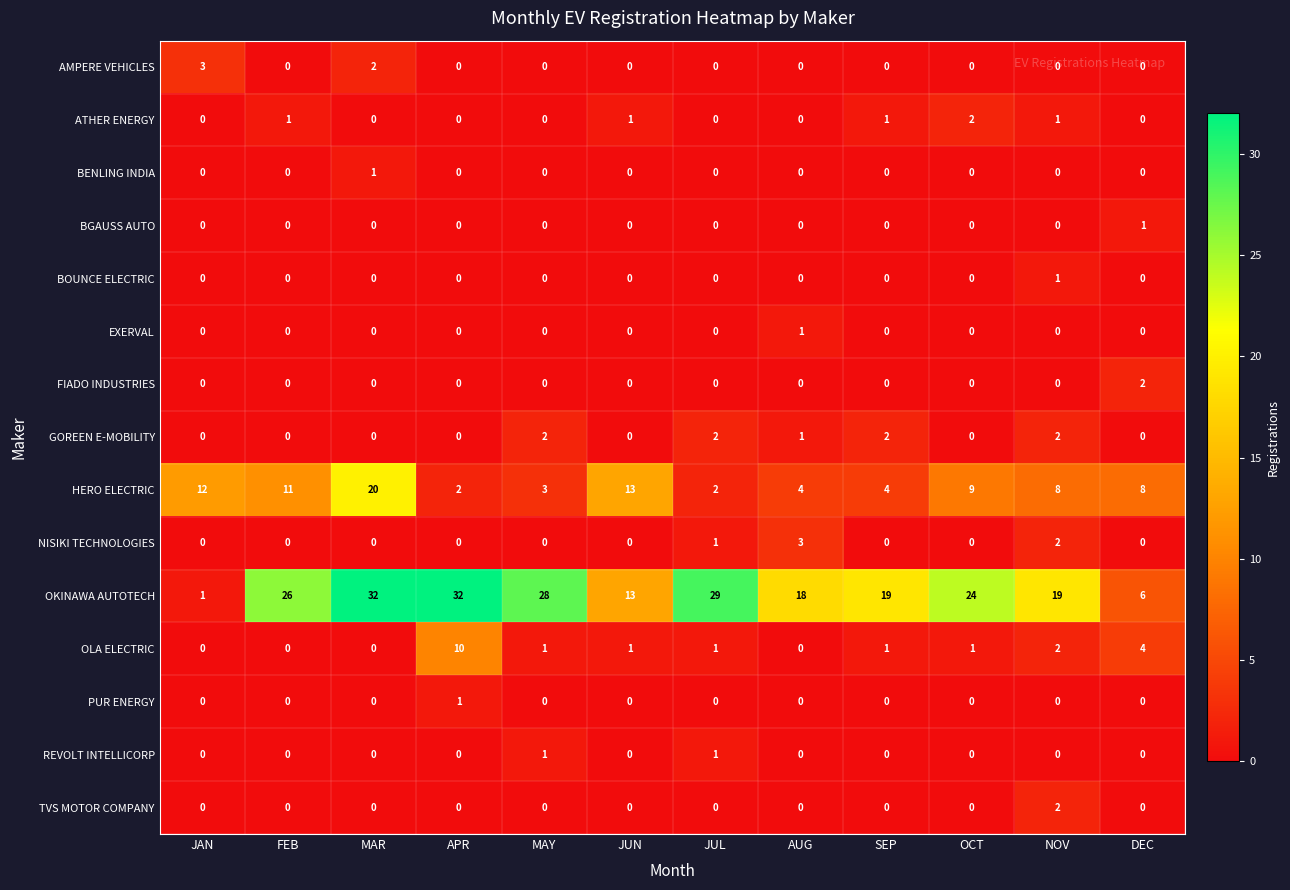

What is the sum of all HERO ELECTRIC values?

96